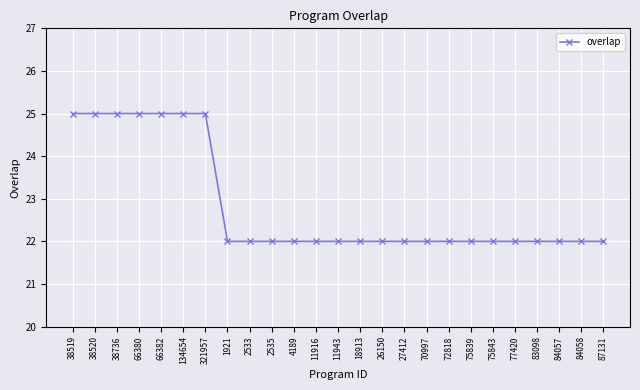

How many values are between 22 and 25?

25